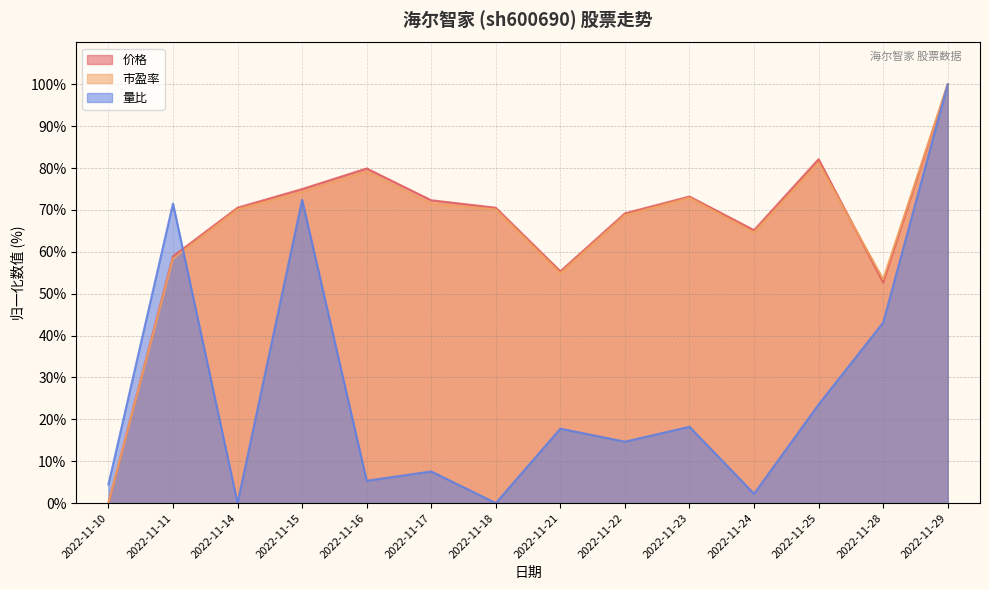

True or false: 市盈率 has more than 2 interior local peaks.

True